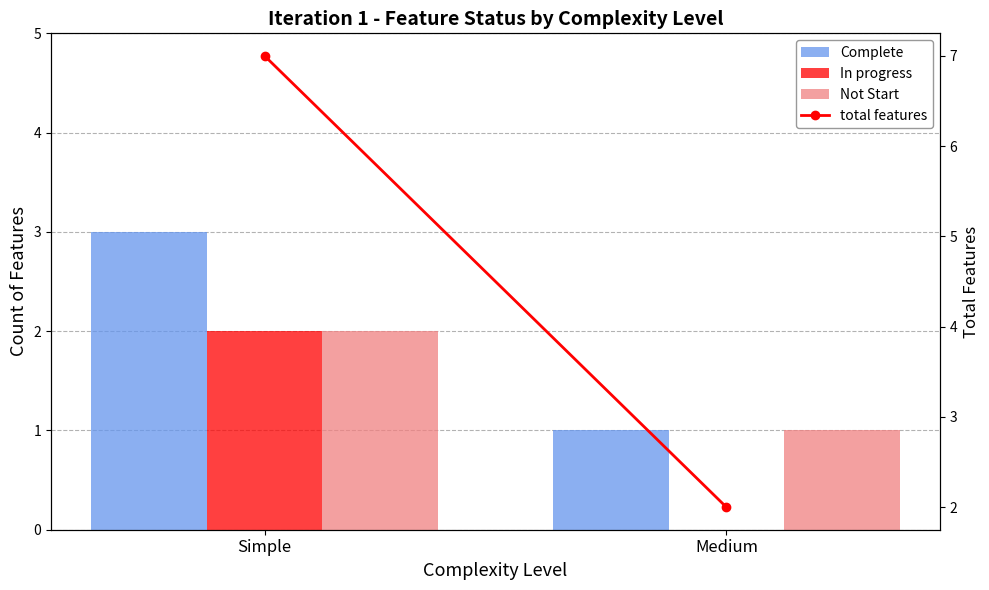

Between Simple and Medium, which series saw the biggest shift?

total features